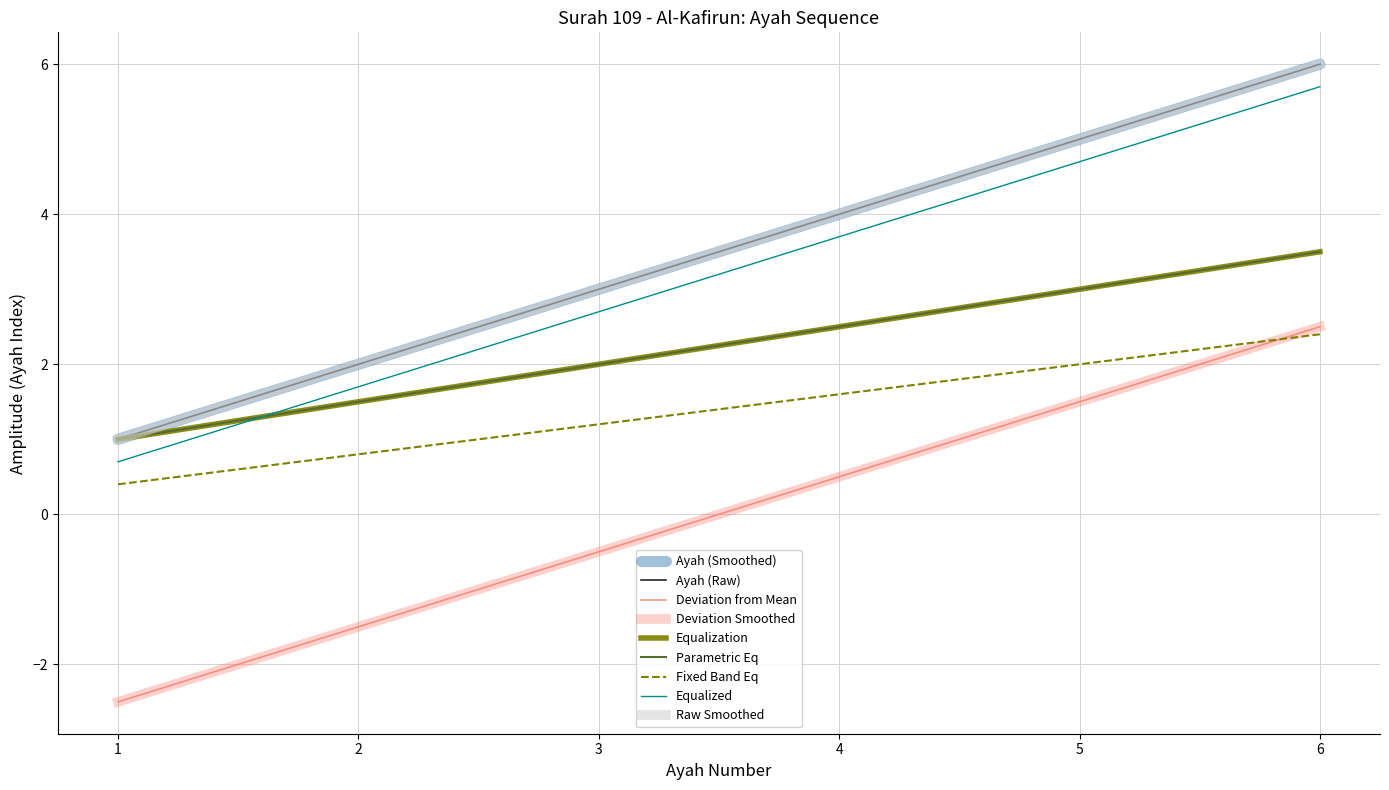

Is this an area chart (filled region under the line)?

No